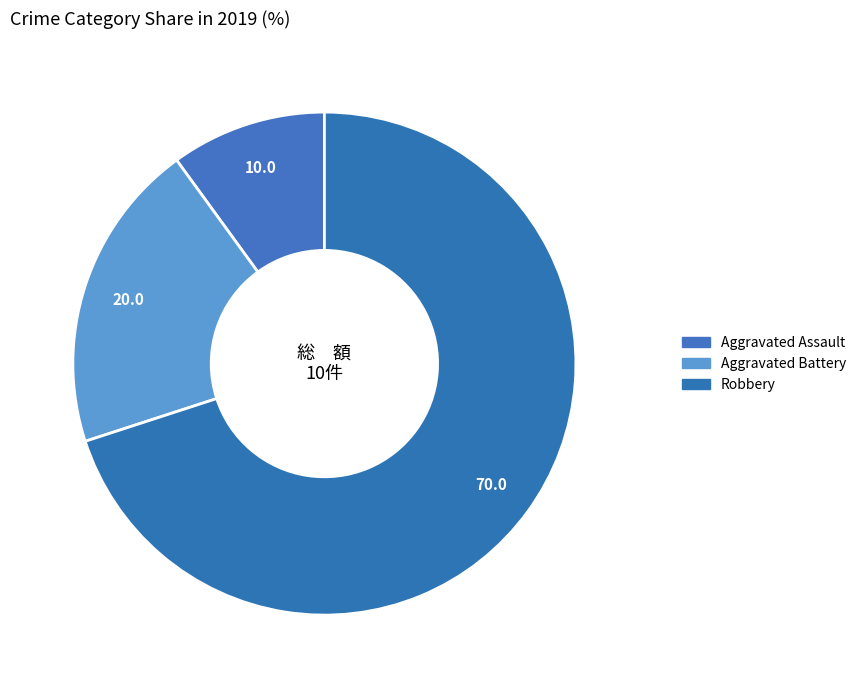

What percentage is NOT represented by Aggravated Battery?

80.0%